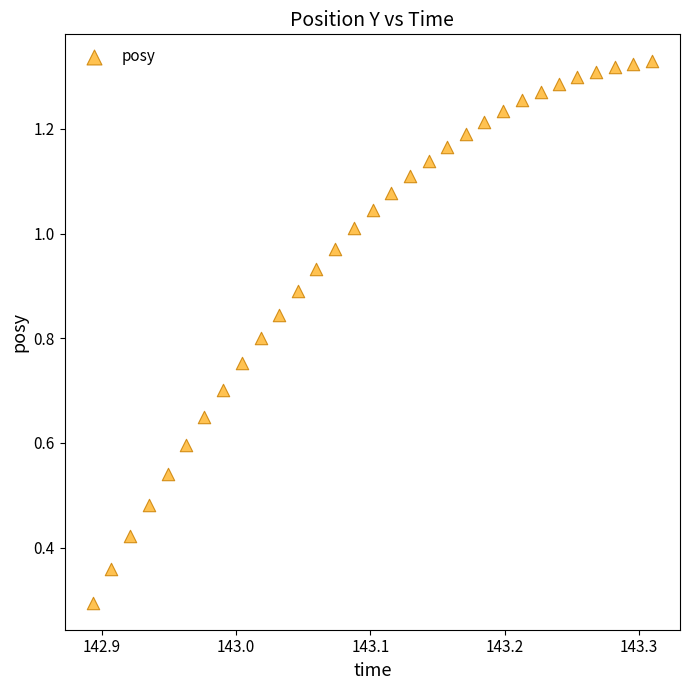

What Y value in the scatter plot is closest to 0?

0.3